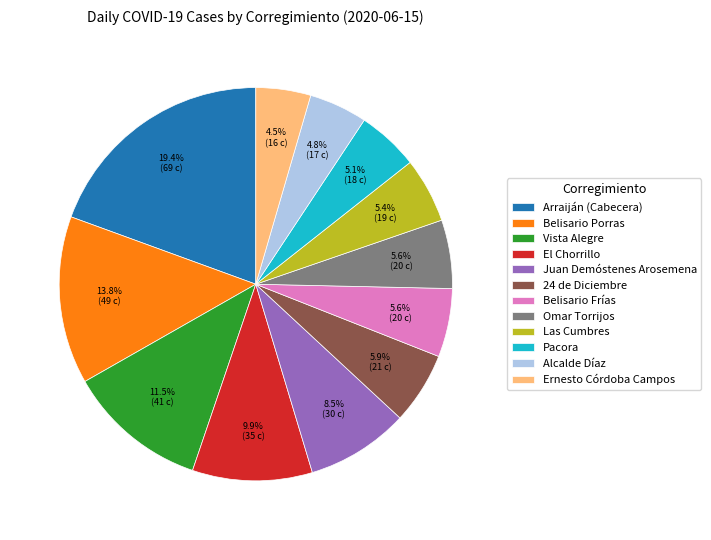

Count the number of slices in the pie.

12